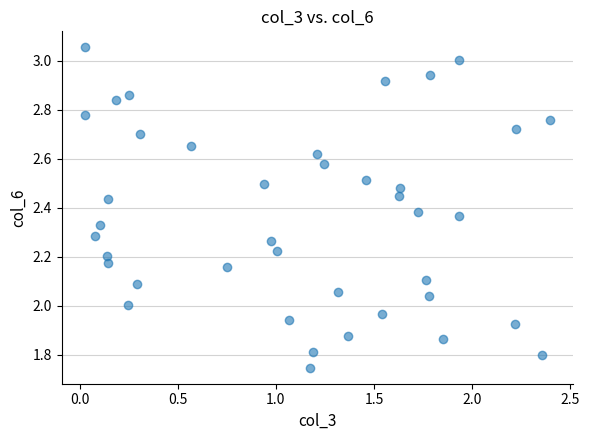

What is the range of Y values (max minus min)?

1.3